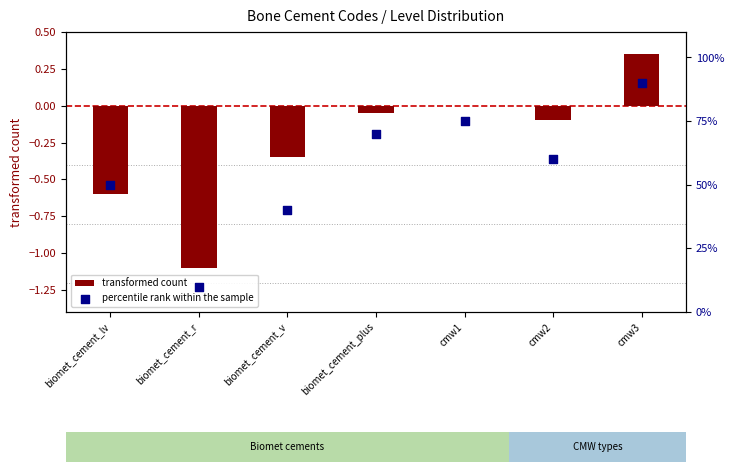

What are all the series names shown in the legend?

transformed count, percentile rank within the sample